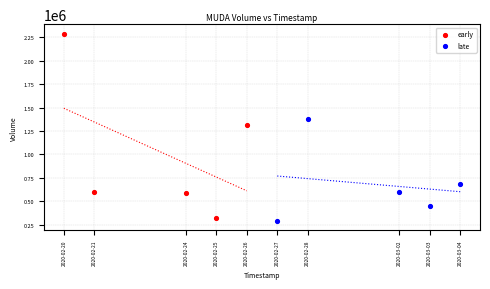

Which series has the widest spread of Y values?

early